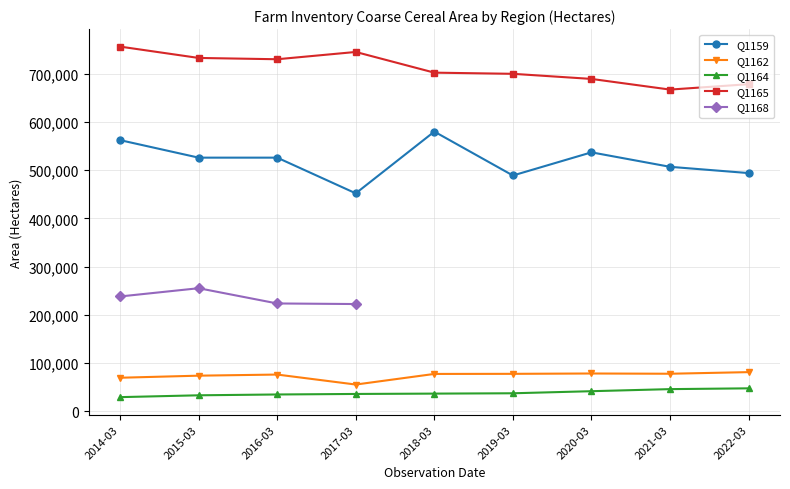

What is the label of the 1st point from the left?

2014-03